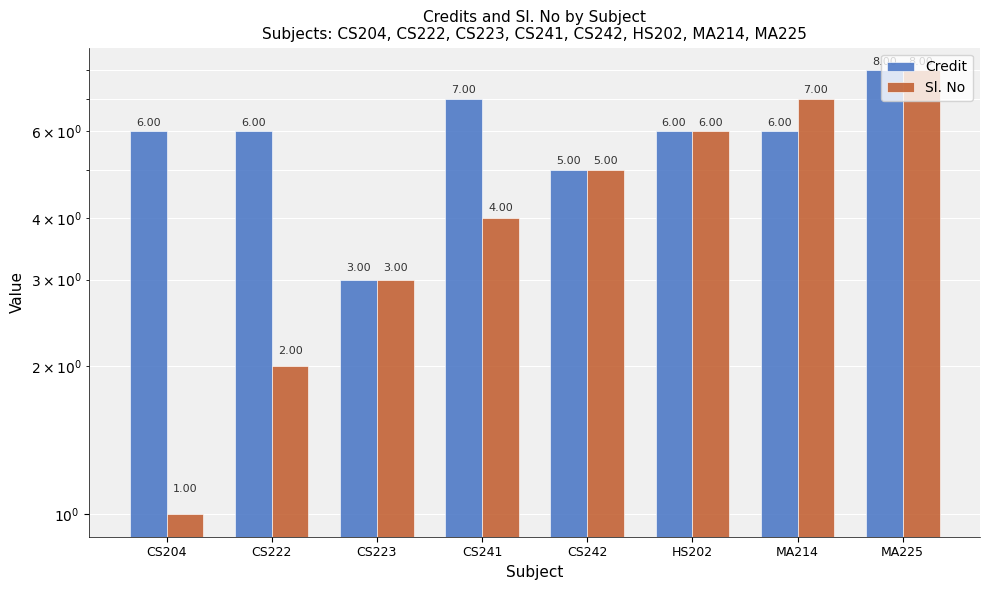

Is the value of Sl. No at CS223 greater than the value of Credit at CS223?

No